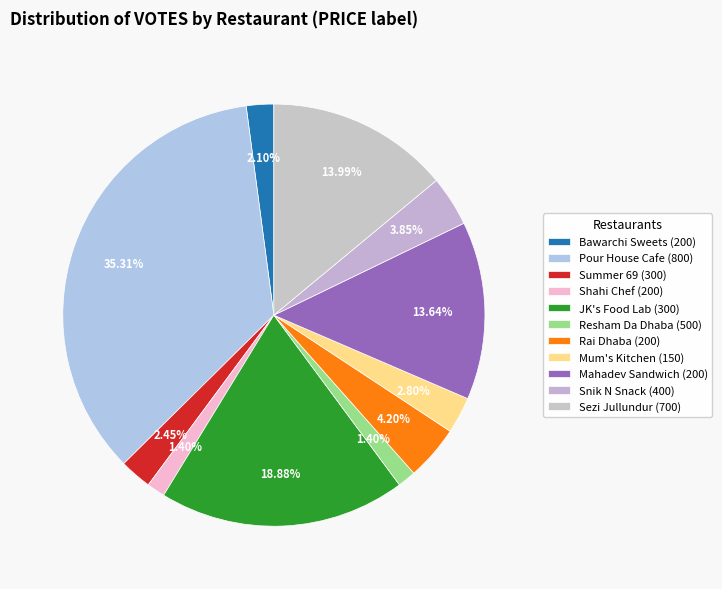

Is there a majority slice in this chart?

No